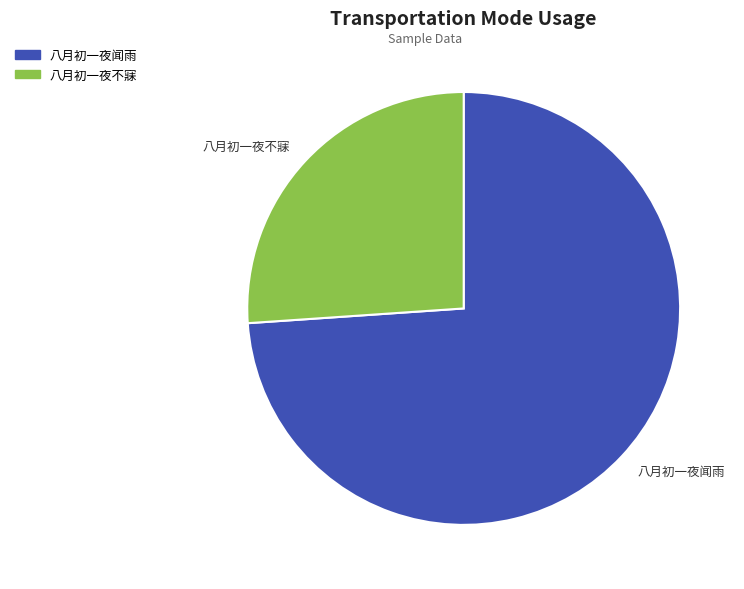

Between 八月初一夜闻雨 and 八月初一夜不寐, which is larger?

八月初一夜闻雨